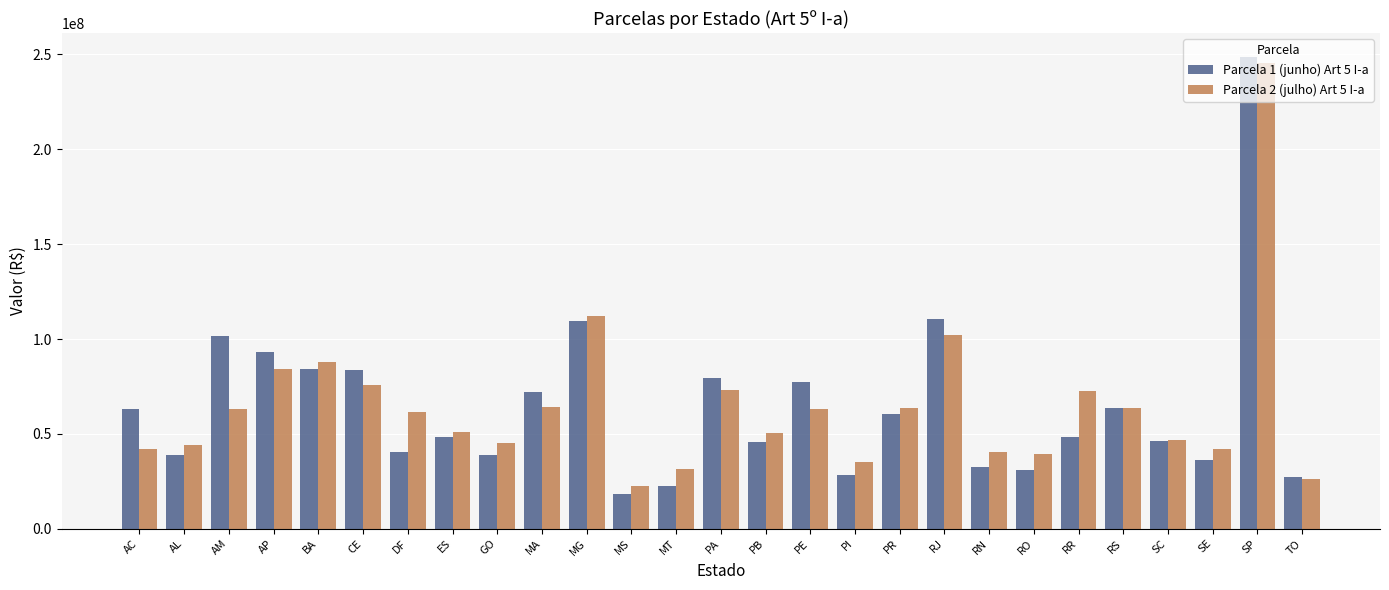

Where does the Parcela 1 (junho) Art 5 I-a series first go above 48219309?

AC